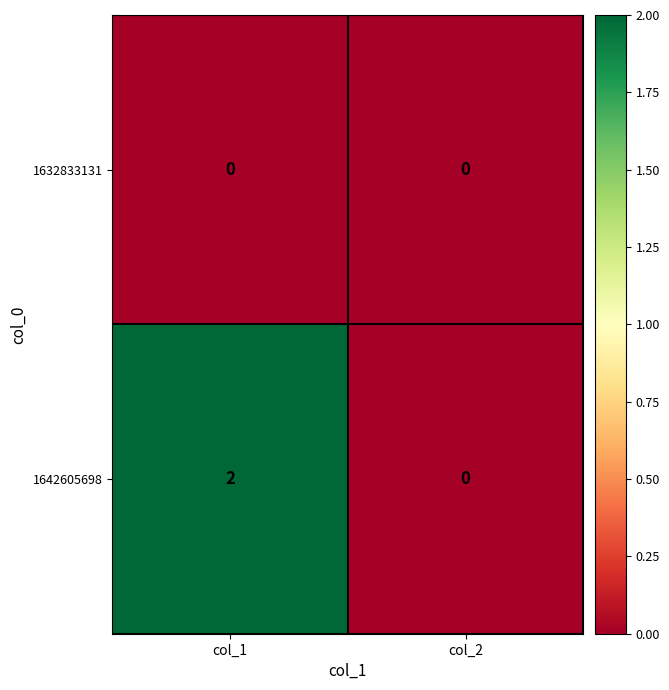

List the series in order of their overall mean, lowest first.

1632833131, 1642605698